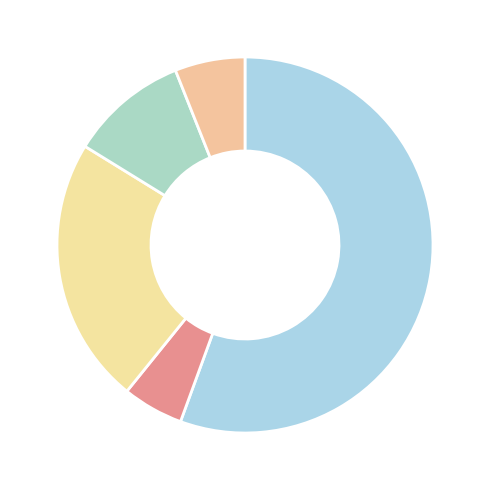

Which slice is the largest?

Current Assets